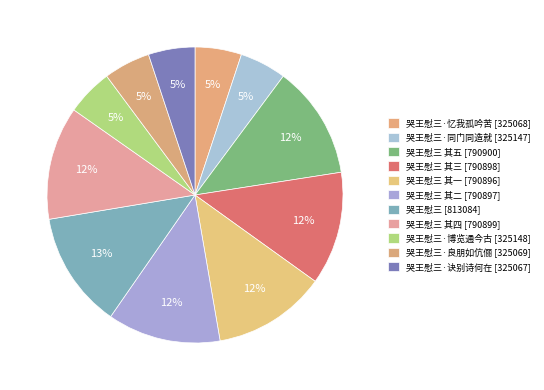

Rank the categories by value from highest to lowest.

哭王慰三, 哭王慰三 其五, 哭王慰三 其四, 哭王慰三 其三, 哭王慰三 其二, 哭王慰三 其一, 哭王慰三·博览通今古, 哭王慰三·同门同造就, 哭王慰三·良朋如伉俪, 哭王慰三·忆我孤吟苦, 哭王慰三·诀别诗何在